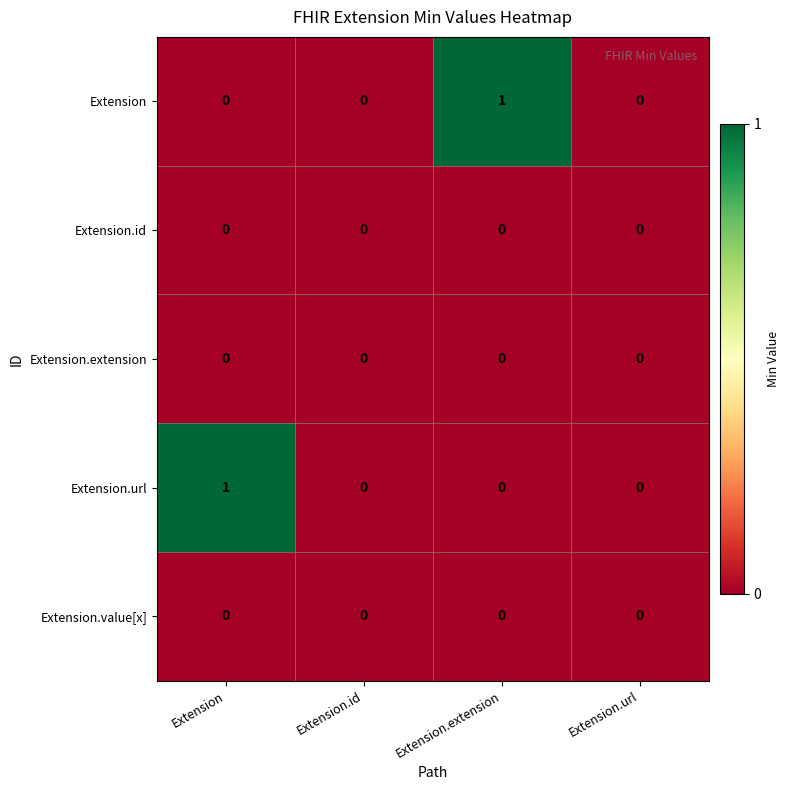

Is it true that Extension equals 0 at Extension.id?

True